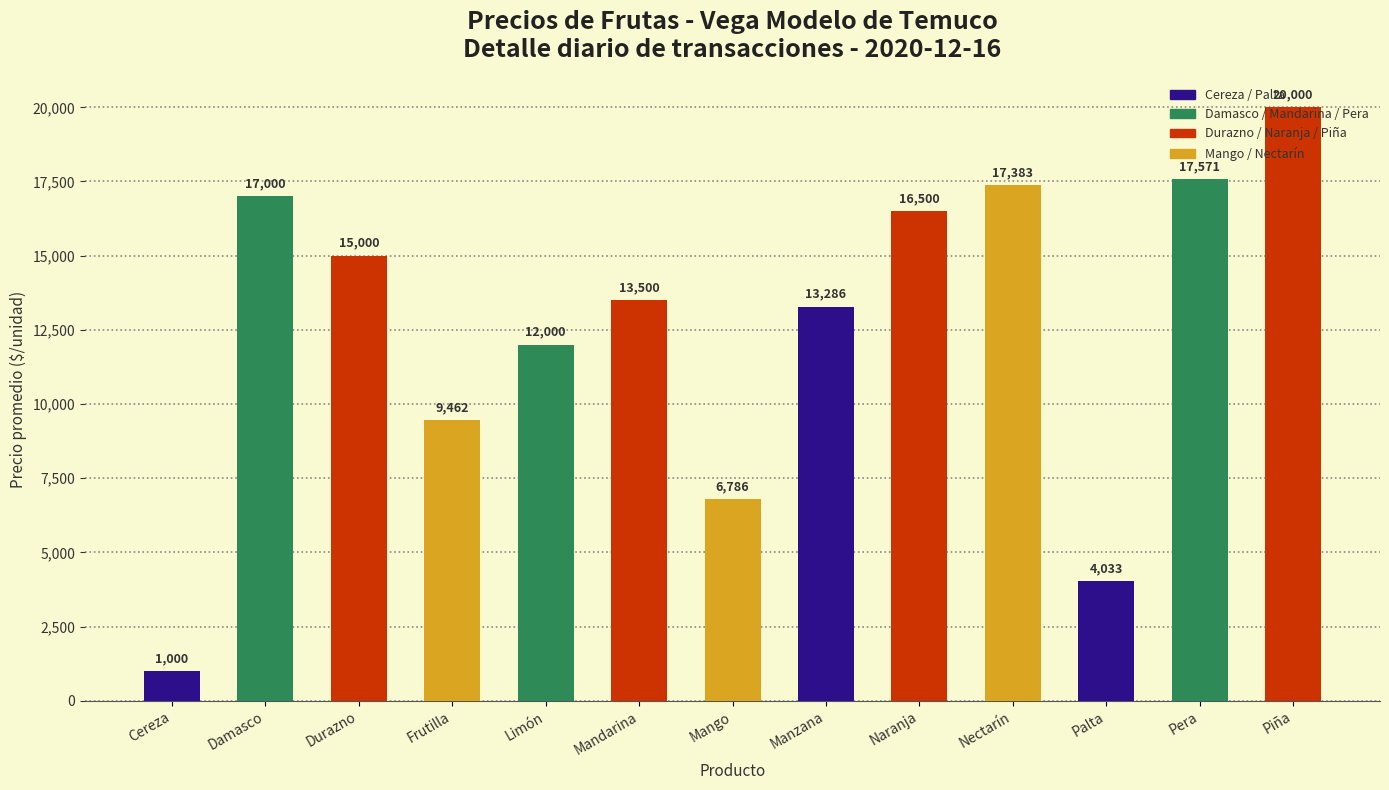

What is the label of the 4th bar from the right?

Nectarín